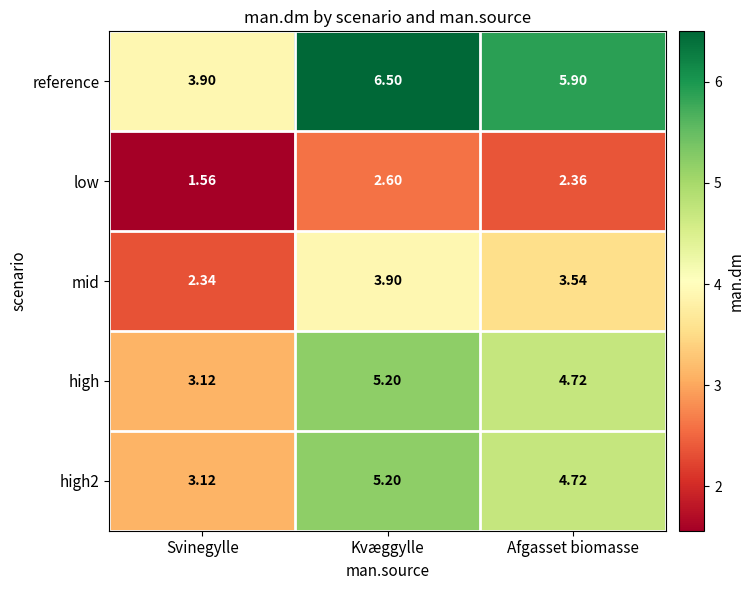

List the labels in order of high value, largest first.

Kvæggylle, Afgasset biomasse, Svinegylle